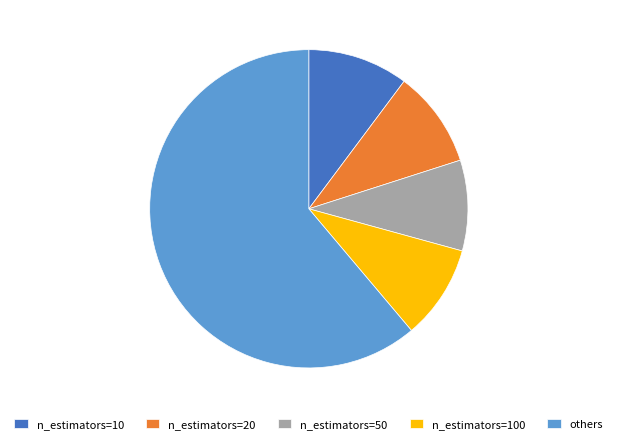

Does any single category account for the majority?

Yes